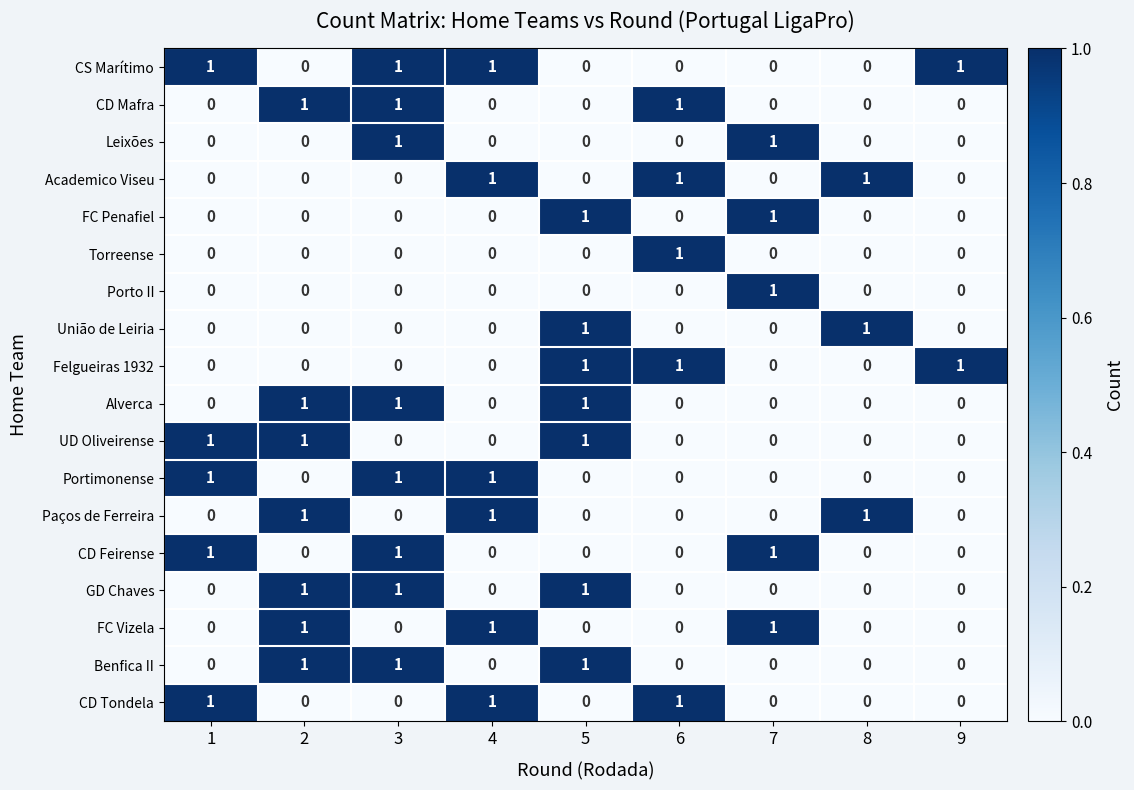

Is it true that Portimonense equals 1 at 3?

True